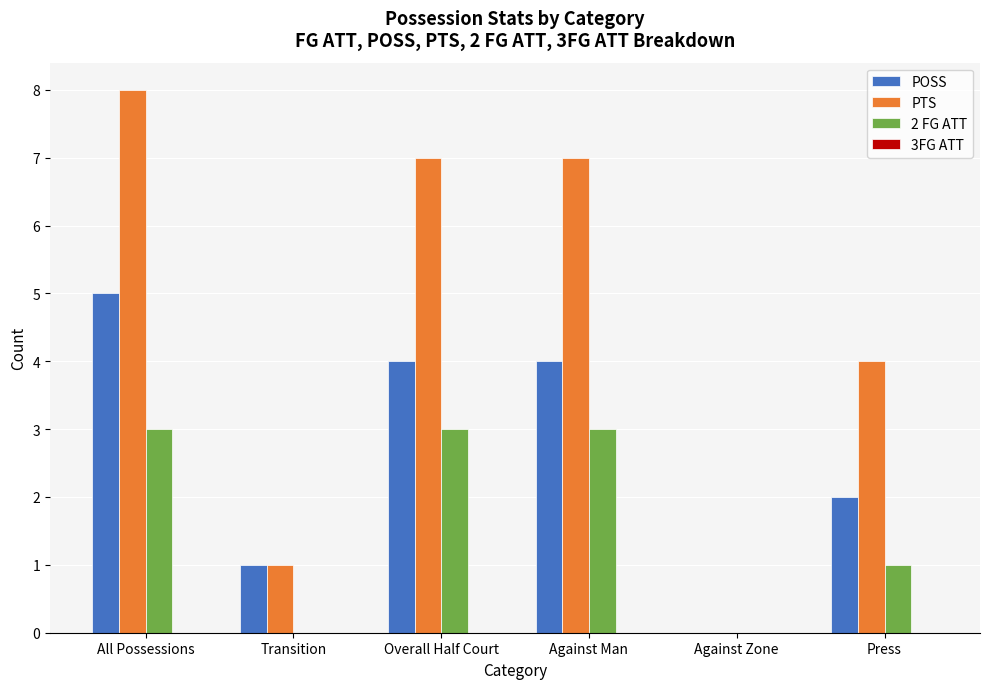

Is it true that 2 FG ATT equals 0 at Press?

False